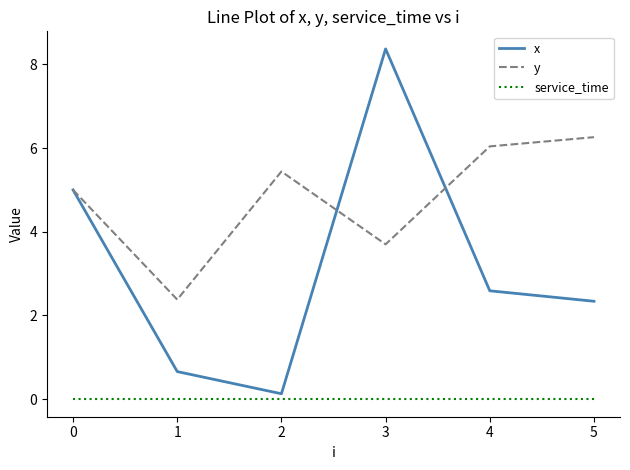

What is the spread (max minus min) of values at 4?

6.0